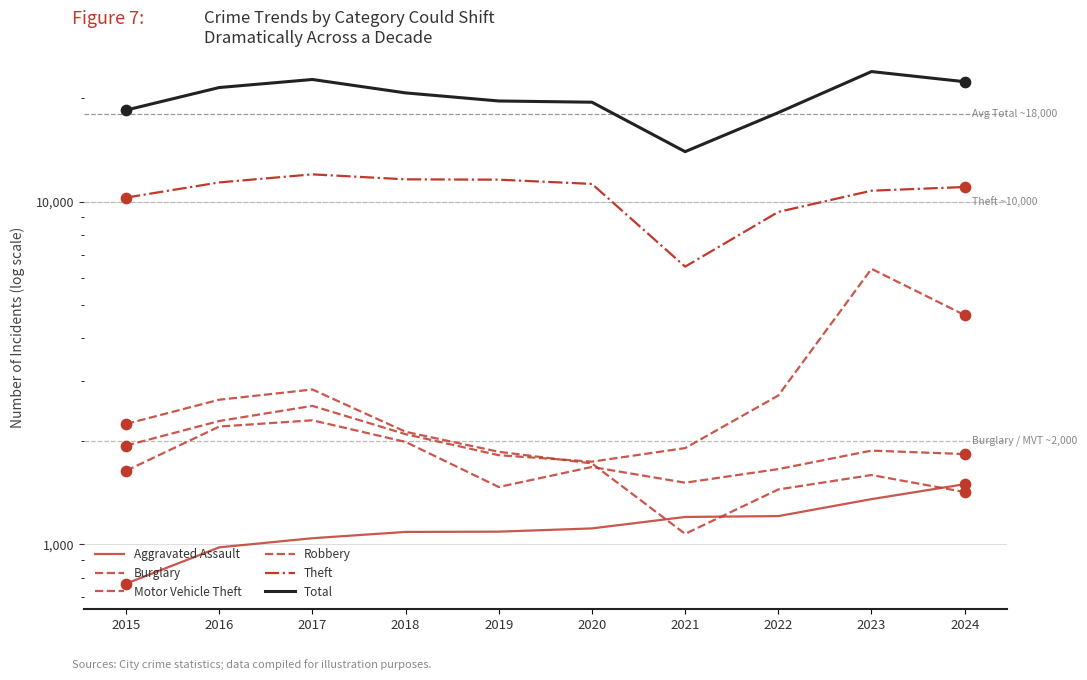

At which category is the sum across all series the highest?

2023